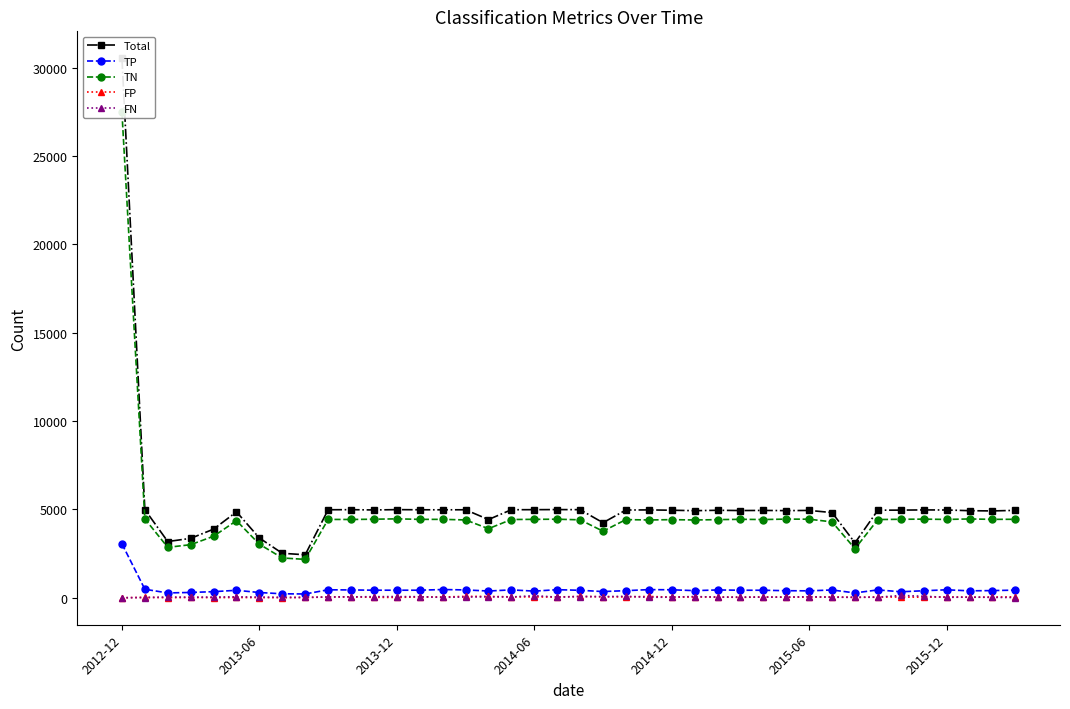

What position from the right is 15?

25